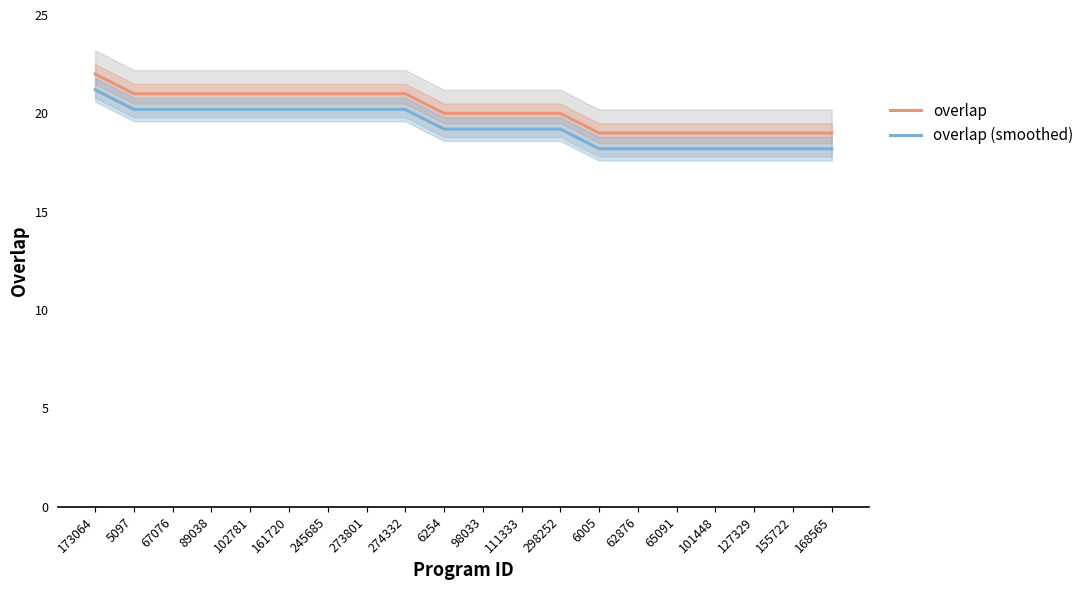

Reading left to right, extract all data points from this chart.

overlap: 173064=22.0	5097=21.0	67076=21.0	89038=21.0	102781=21.0	161720=21.0	245685=21.0	273801=21.0	274332=21.0	6254=20.0	98033=20.0	111333=20.0	298252=20.0	6005=19.0	62876=19.0	65091=19.0	101448=19.0	127329=19.0	155722=19.0	168565=19.0
overlap (smoothed): 173064=21.2	5097=20.2	67076=20.2	89038=20.2	102781=20.2	161720=20.2	245685=20.2	273801=20.2	274332=20.2	6254=19.2	98033=19.2	111333=19.2	298252=19.2	6005=18.2	62876=18.2	65091=18.2	101448=18.2	127329=18.2	155722=18.2	168565=18.2